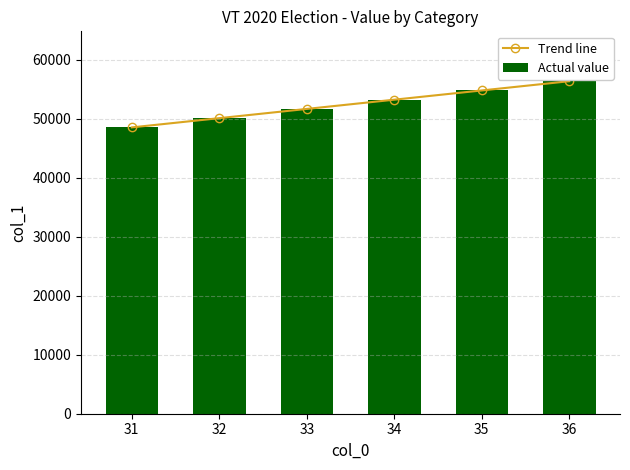

Count the number of data series in this chart.

2